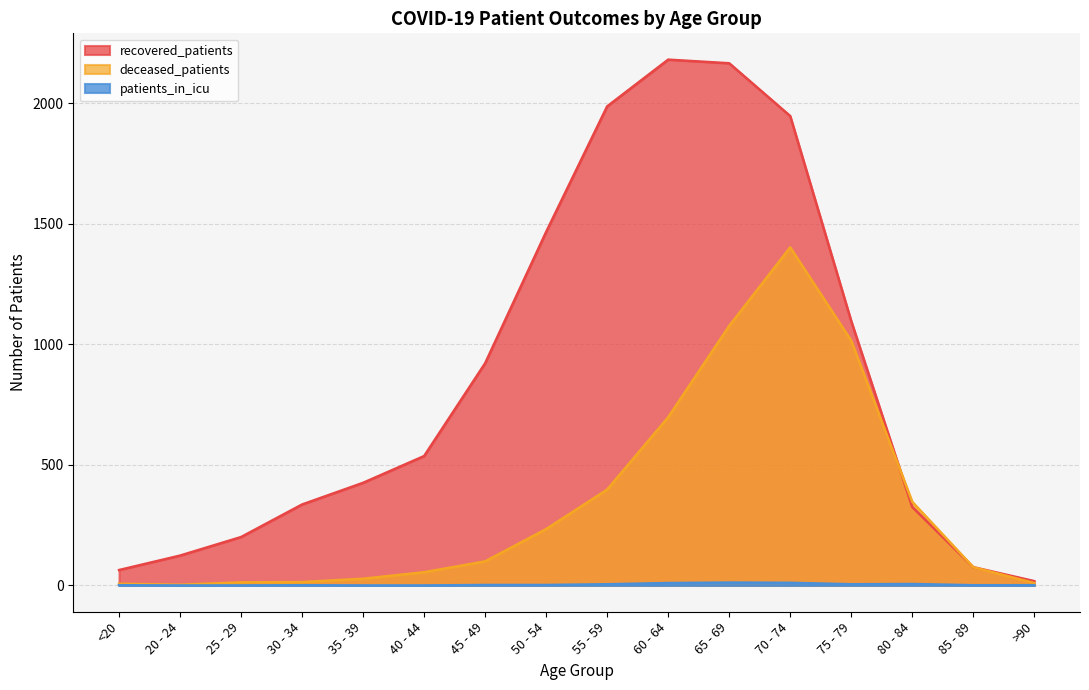

What position from the right is 85 - 89?

2